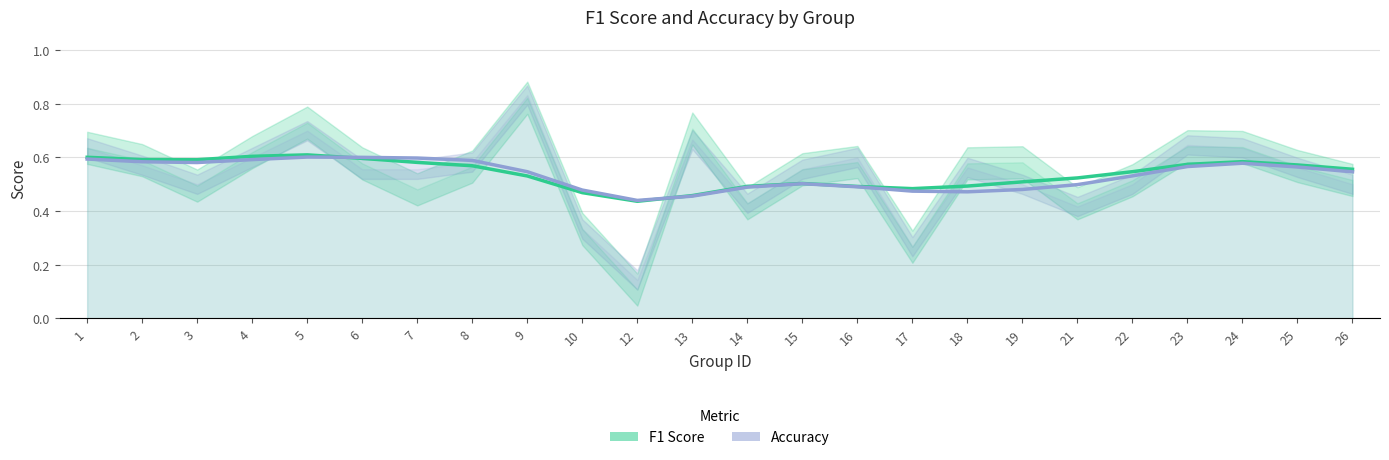

Which category has the lowest value across all series?

12